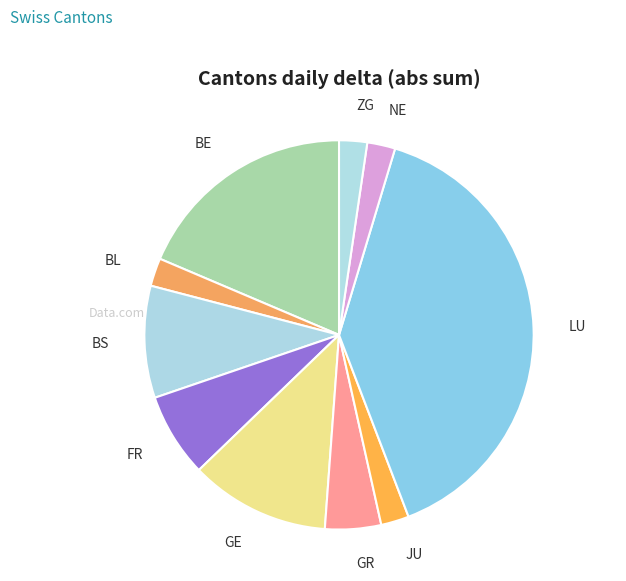

Is the sum of BE and NE greater than half?

No